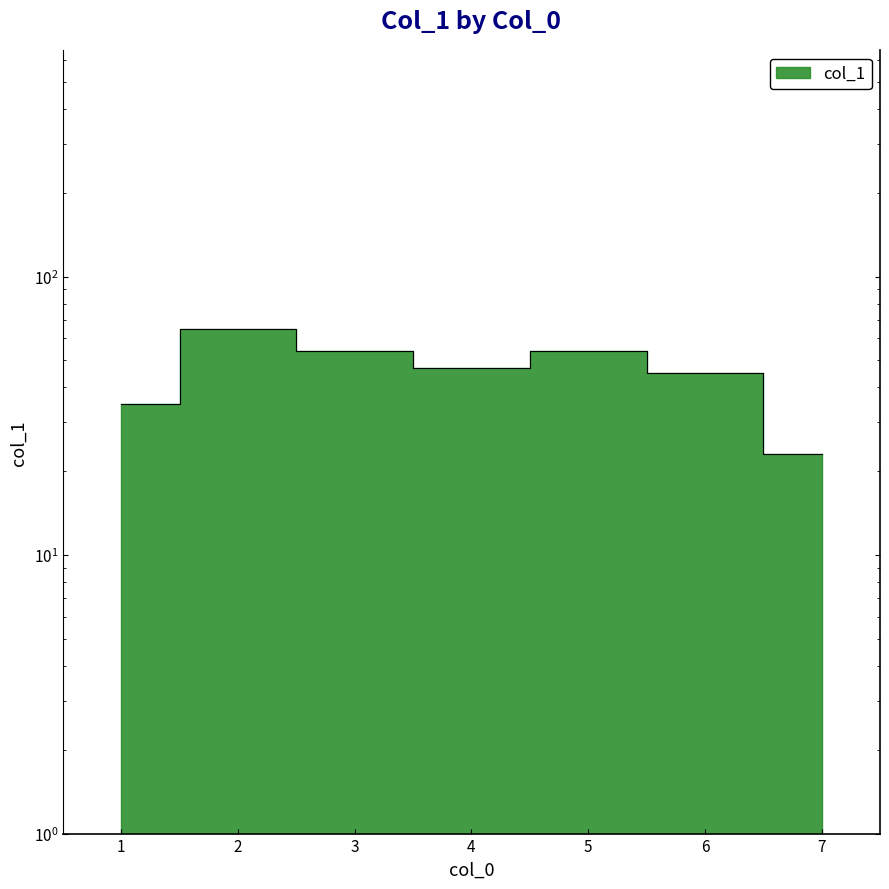

Read the value at 5.

54